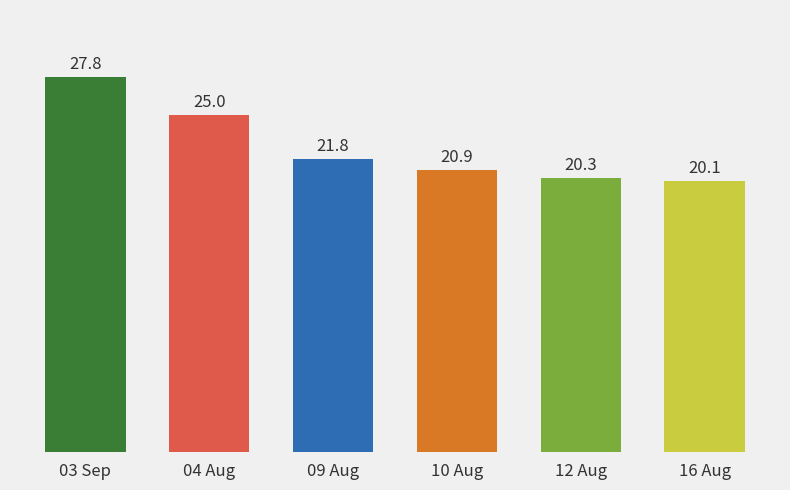

List the labels in order of value, largest first.

03 Sep, 04 Aug, 09 Aug, 10 Aug, 12 Aug, 16 Aug